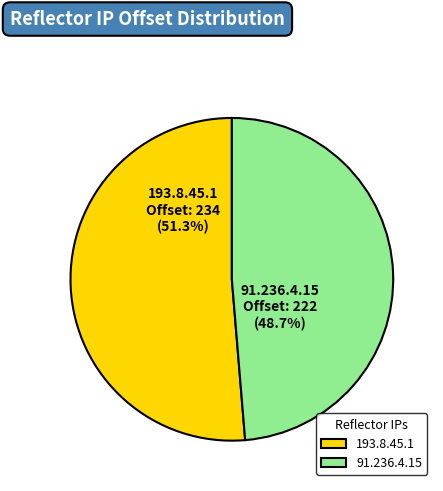

To the nearest percent, what is the difference between the largest and smallest slice percentages?

3%